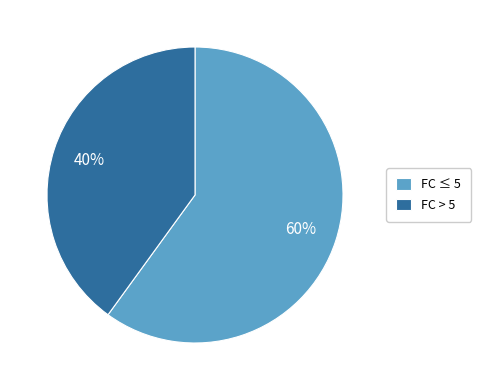

What percentage is the FC ≤ 5 slice, to the nearest percent?

60%